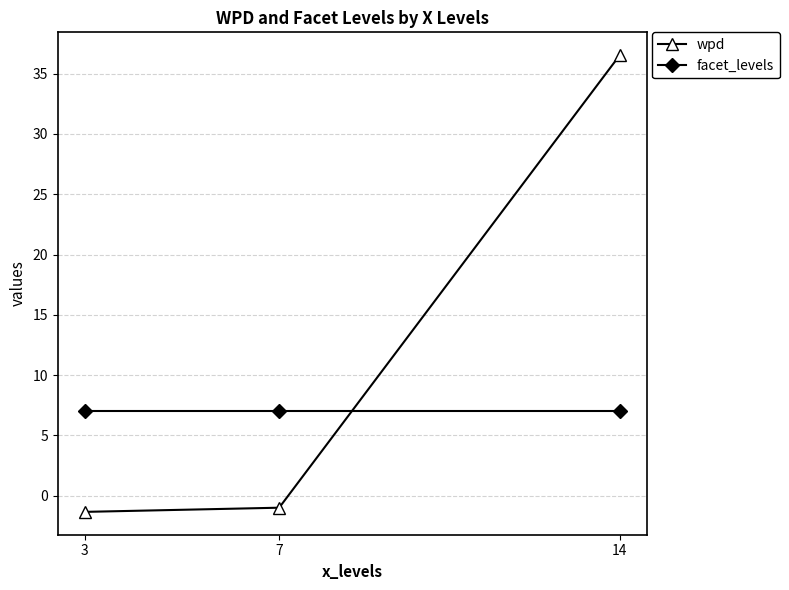

Which category has the lowest value across all series?

3